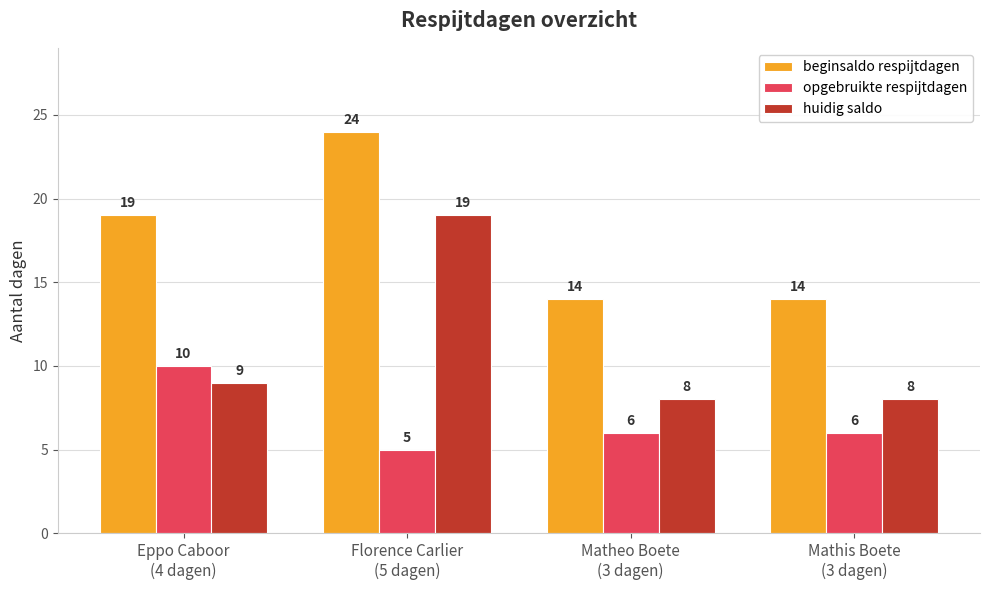

At Florence Carlier
(5 dagen), list the series in order from largest to smallest.

beginsaldo respijtdagen, huidig saldo, opgebruikte respijtdagen